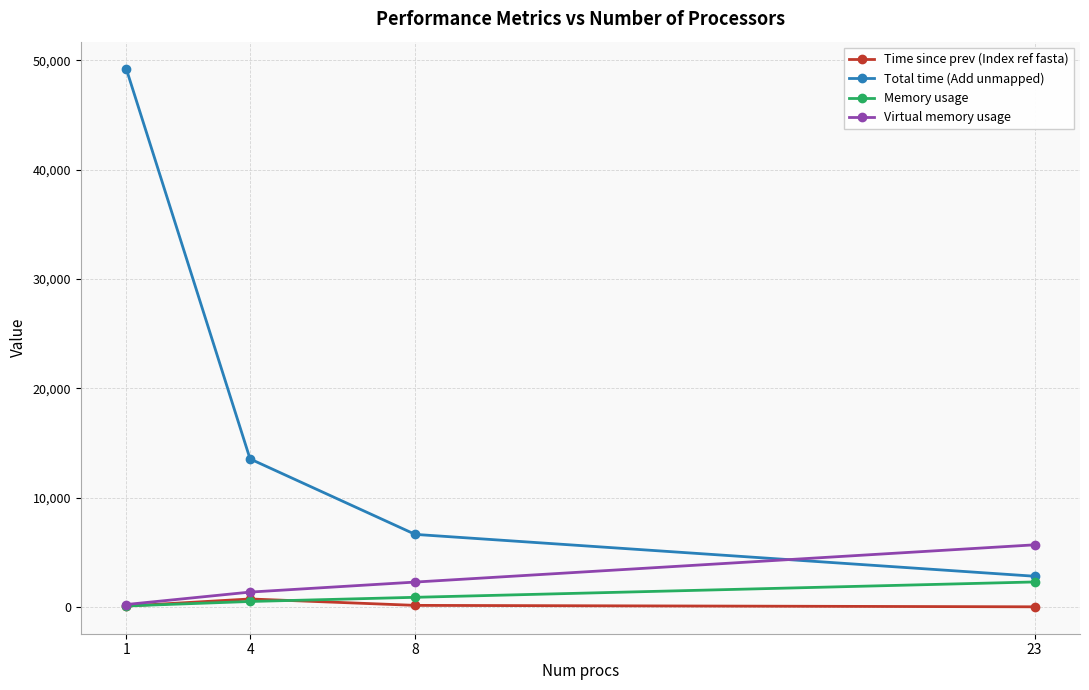

The value of Total time (Add unmapped) at 4 is 13552.6. True or false?

True